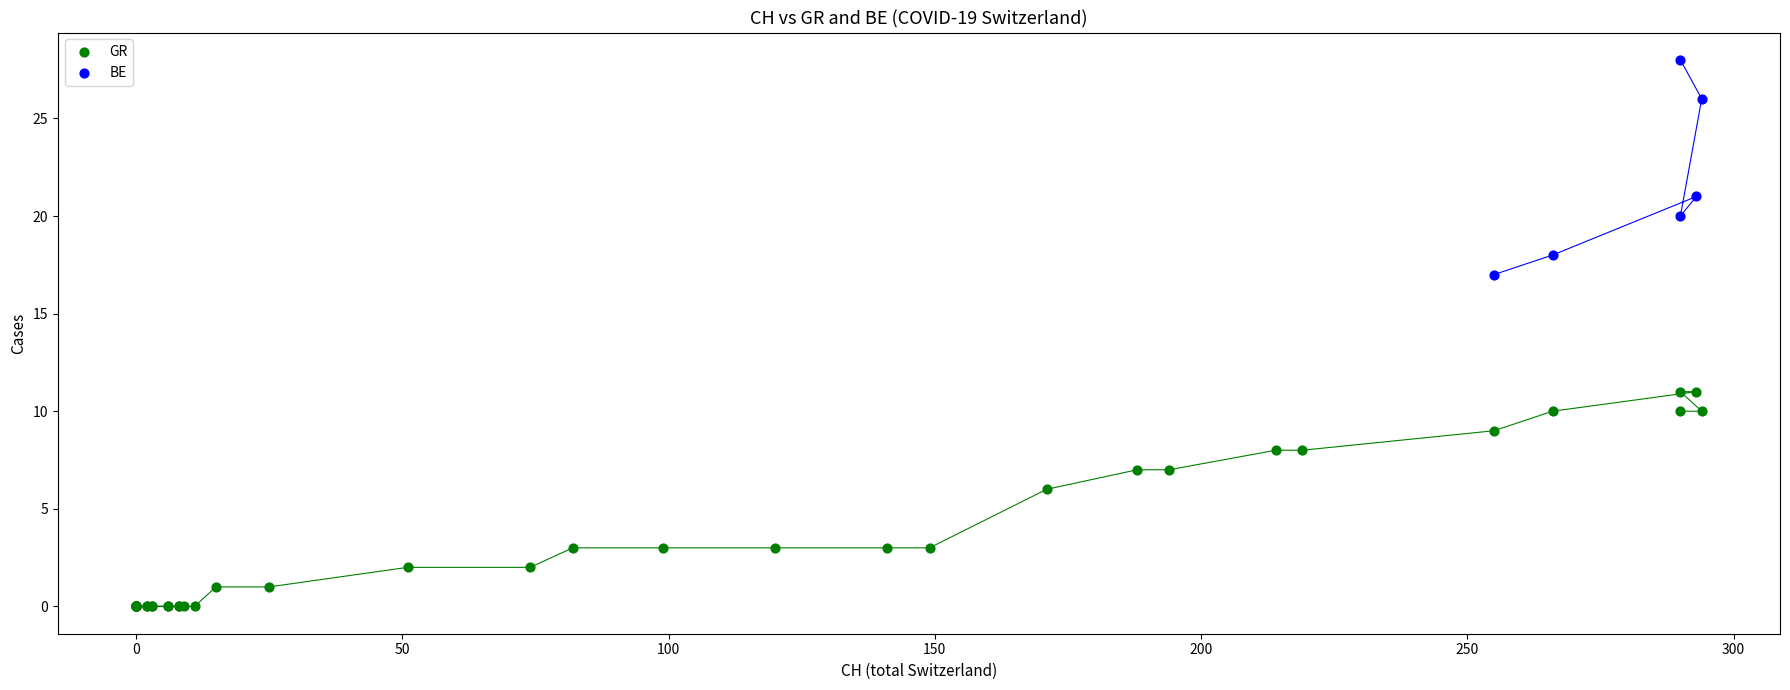

What are all the series names shown in the legend?

GR, BE